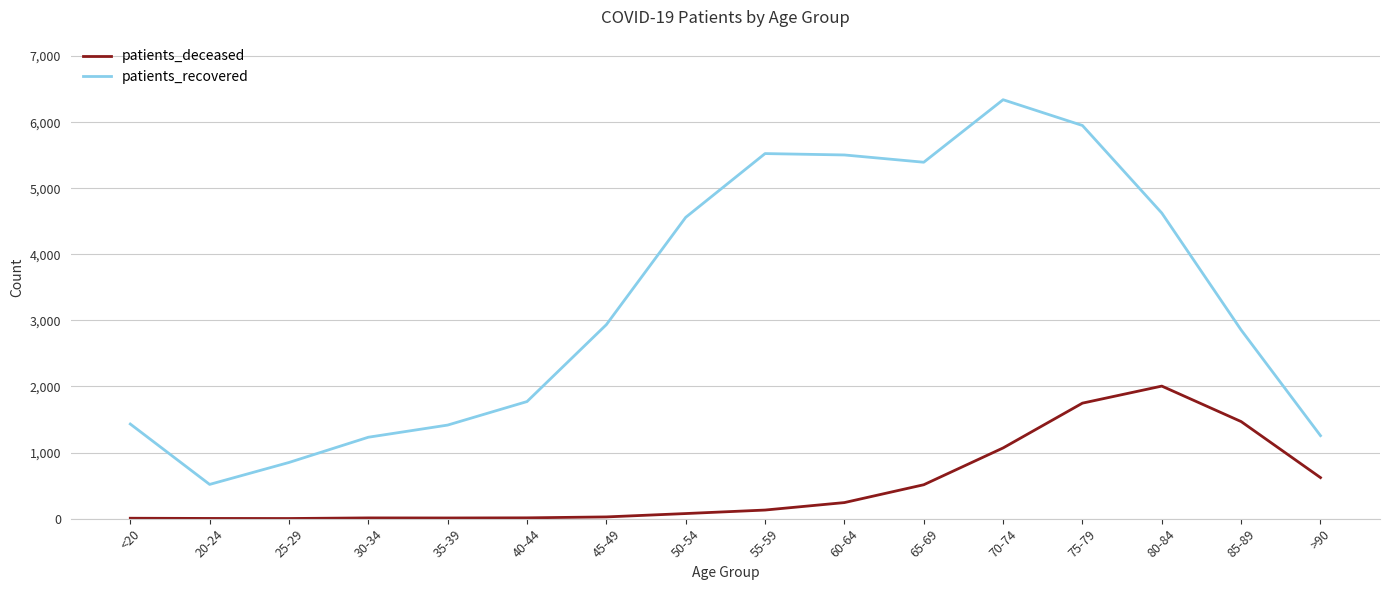

True or false: patients_recovered has a value of 5074 at 45-49.

False